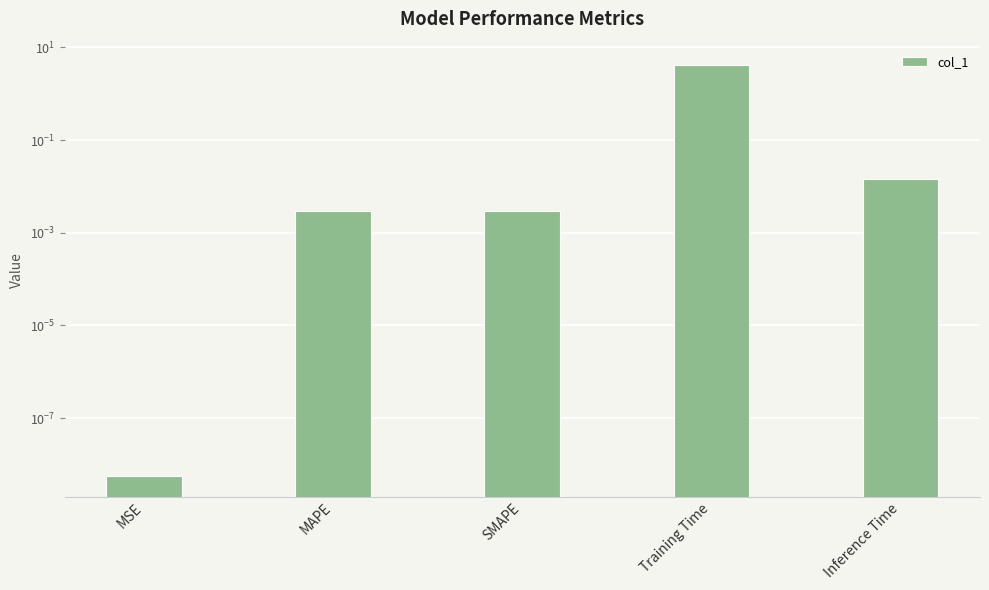

What is the difference between the values at Training Time and SMAPE?

4.2